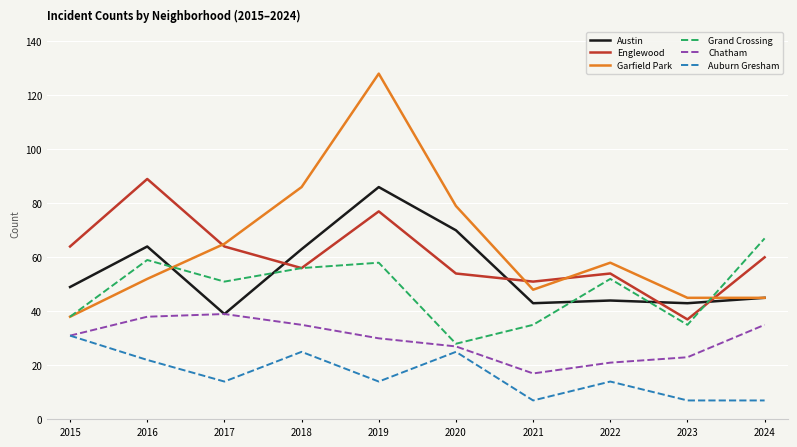

At which category does Englewood reach its first local valley?

2018